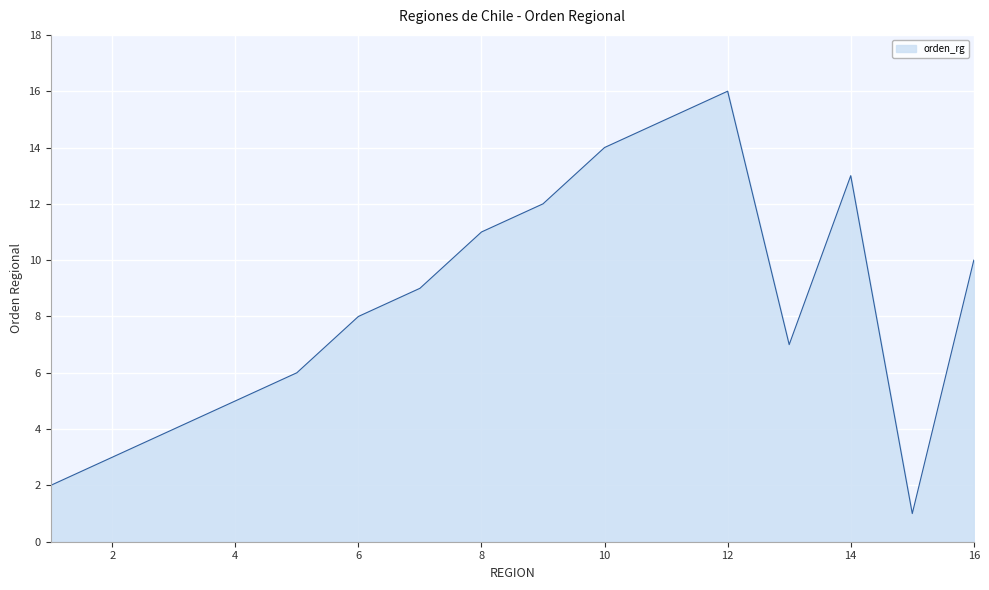

What is the difference between the maximum and minimum values?

15